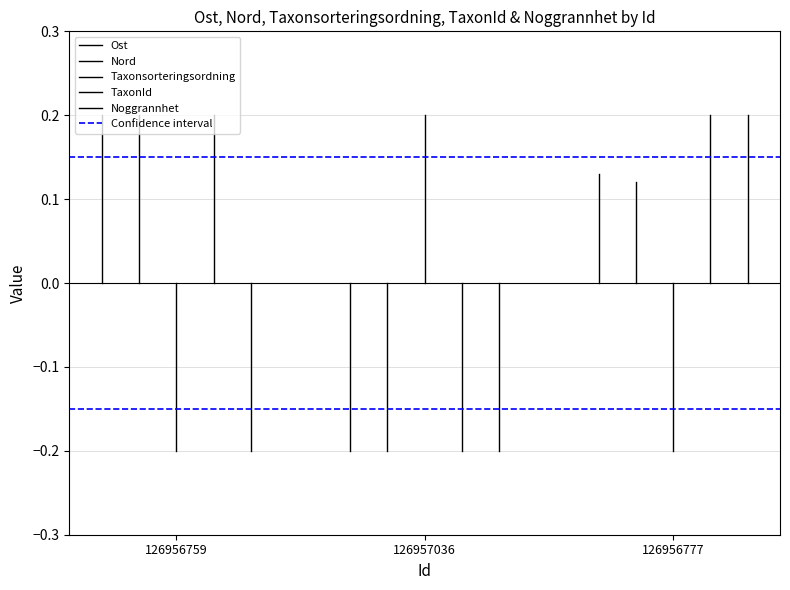

Which category has the highest value in the Noggrannhet series?

126956759